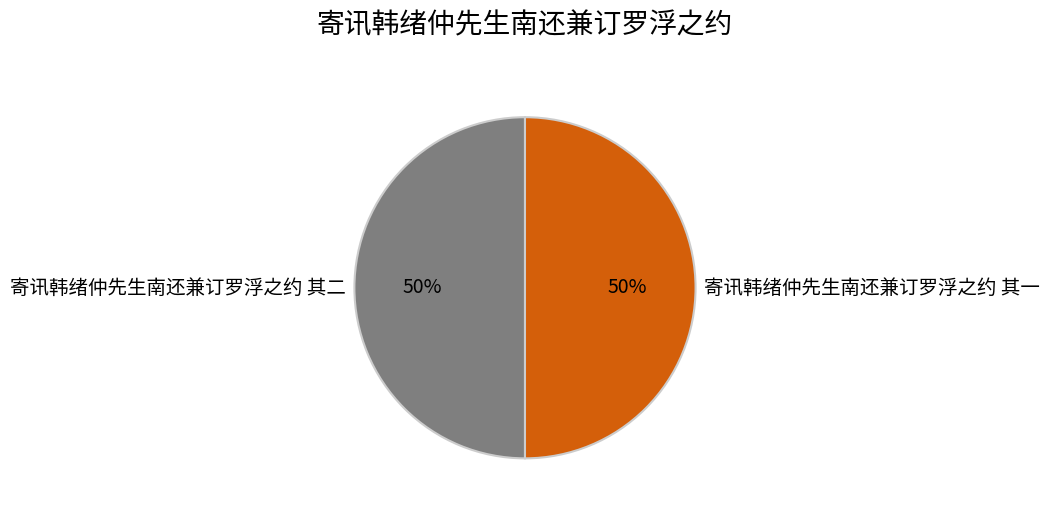

How many slices are in this pie chart?

2